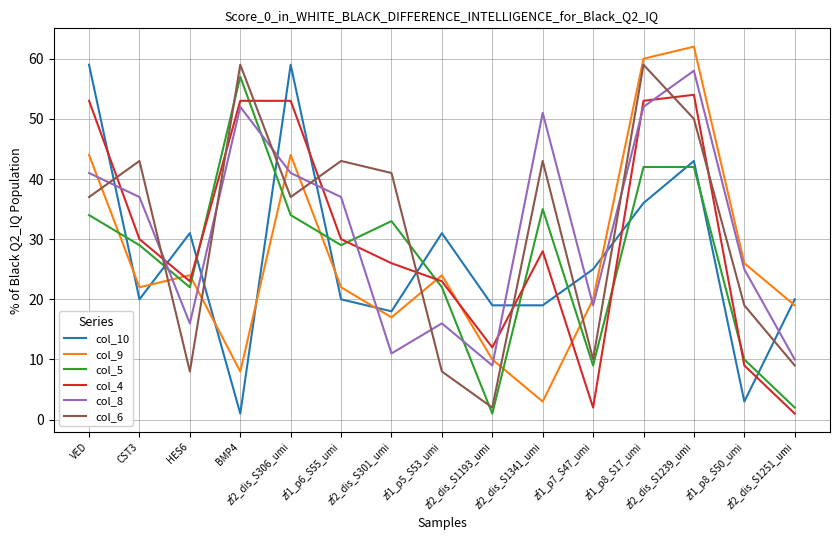

Reading right to left, list all the values displayed in this chart.

col_10: zf2_dis_S1251_umi=20	zf1_p8_S50_umi=3	zf2_dis_S1239_umi=43	zf1_p8_S17_umi=36	zf1_p7_S47_umi=25	zf2_dis_S1341_umi=19	zf2_dis_S1193_umi=19	zf1_p5_S53_umi=31	zf2_dis_S301_umi=18	zf1_p6_S55_umi=20	zf2_dis_S306_umi=59	BMP4=1	HES6=31	CST3=20	VED=59
col_9: zf2_dis_S1251_umi=19	zf1_p8_S50_umi=26	zf2_dis_S1239_umi=62	zf1_p8_S17_umi=60	zf1_p7_S47_umi=20	zf2_dis_S1341_umi=3	zf2_dis_S1193_umi=10	zf1_p5_S53_umi=24	zf2_dis_S301_umi=17	zf1_p6_S55_umi=22	zf2_dis_S306_umi=44	BMP4=8	HES6=24	CST3=22	VED=44
col_5: zf2_dis_S1251_umi=2	zf1_p8_S50_umi=10	zf2_dis_S1239_umi=42	zf1_p8_S17_umi=42	zf1_p7_S47_umi=9	zf2_dis_S1341_umi=35	zf2_dis_S1193_umi=1	zf1_p5_S53_umi=22	zf2_dis_S301_umi=33	zf1_p6_S55_umi=29	zf2_dis_S306_umi=34	BMP4=57	HES6=22	CST3=29	VED=34
col_4: zf2_dis_S1251_umi=1	zf1_p8_S50_umi=9	zf2_dis_S1239_umi=54	zf1_p8_S17_umi=53	zf1_p7_S47_umi=2	zf2_dis_S1341_umi=28	zf2_dis_S1193_umi=12	zf1_p5_S53_umi=23	zf2_dis_S301_umi=26	zf1_p6_S55_umi=30	zf2_dis_S306_umi=53	BMP4=53	HES6=23	CST3=30	VED=53
col_8: zf2_dis_S1251_umi=10	zf1_p8_S50_umi=25	zf2_dis_S1239_umi=58	zf1_p8_S17_umi=52	zf1_p7_S47_umi=19	zf2_dis_S1341_umi=51	zf2_dis_S1193_umi=9	zf1_p5_S53_umi=16	zf2_dis_S301_umi=11	zf1_p6_S55_umi=37	zf2_dis_S306_umi=41	BMP4=52	HES6=16	CST3=37	VED=41
col_6: zf2_dis_S1251_umi=9	zf1_p8_S50_umi=19	zf2_dis_S1239_umi=50	zf1_p8_S17_umi=59	zf1_p7_S47_umi=10	zf2_dis_S1341_umi=43	zf2_dis_S1193_umi=2	zf1_p5_S53_umi=8	zf2_dis_S301_umi=41	zf1_p6_S55_umi=43	zf2_dis_S306_umi=37	BMP4=59	HES6=8	CST3=43	VED=37